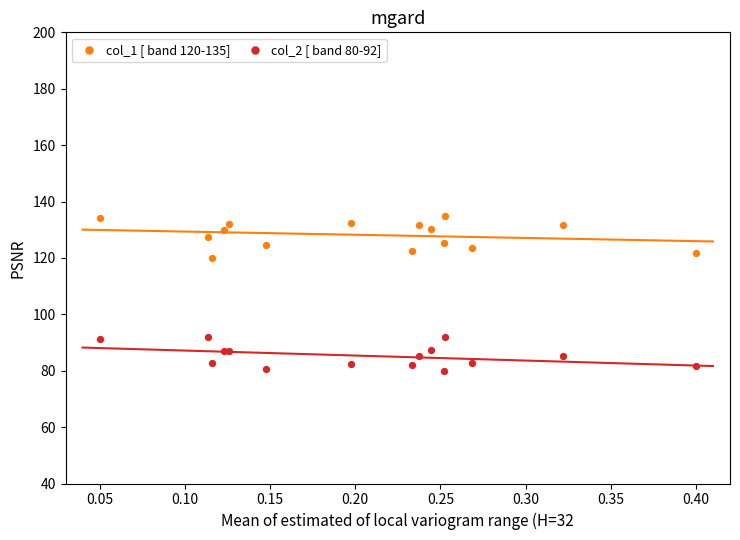

Across all series, what Y value is closest to 107?

120.0